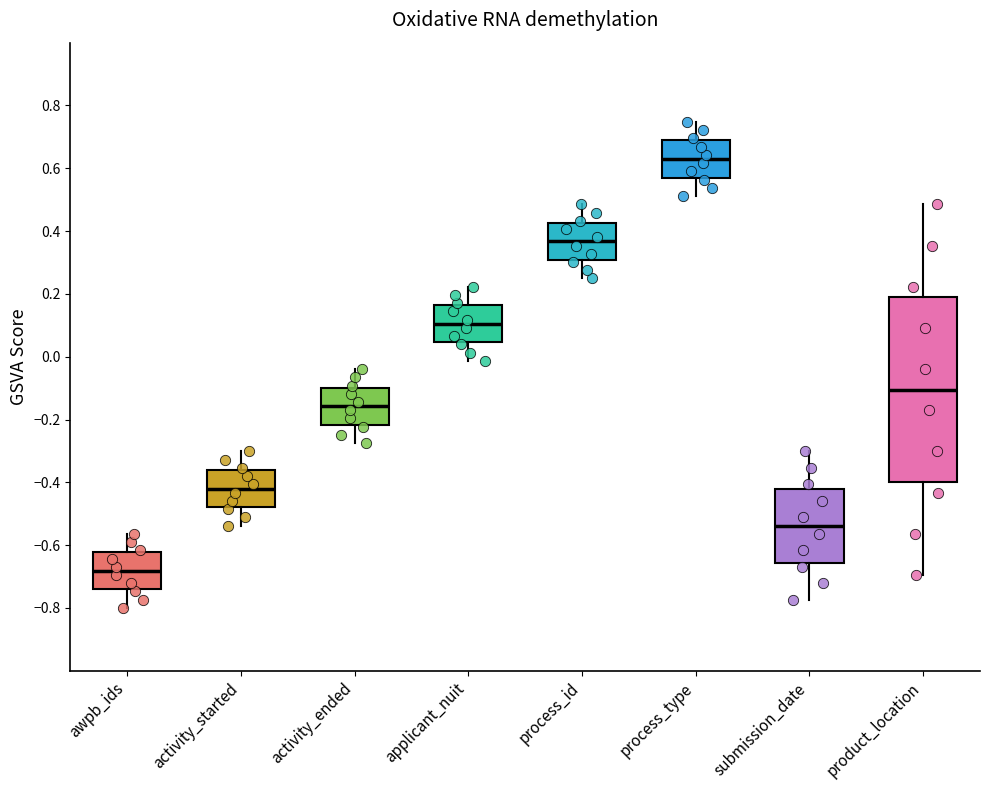

Reading left to right, read every box against the y-axis: the position of its median line, the range the box covers, and the ends of its whiskers. The values are not printed on the chart, so give them approximately, as read against the axis.

awpb_ids: median -0.68, box -0.74 to -0.62, whiskers -0.80 to -0.56
activity_started: median -0.42, box -0.48 to -0.36, whiskers -0.54 to -0.30
activity_ended: median -0.16, box -0.22 to -0.10, whiskers -0.28 to -0.04
applicant_nuit: median 0.10, box 0.04 to 0.16, whiskers -0.02 to 0.22
process_id: median 0.36, box 0.30 to 0.42, whiskers 0.24 to 0.48
process_type: median 0.62, box 0.58 to 0.68, whiskers 0.52 to 0.74
submission_date: median -0.54, box -0.66 to -0.42, whiskers -0.78 to -0.30
product_location: median -0.10, box -0.40 to 0.20, whiskers -0.70 to 0.48